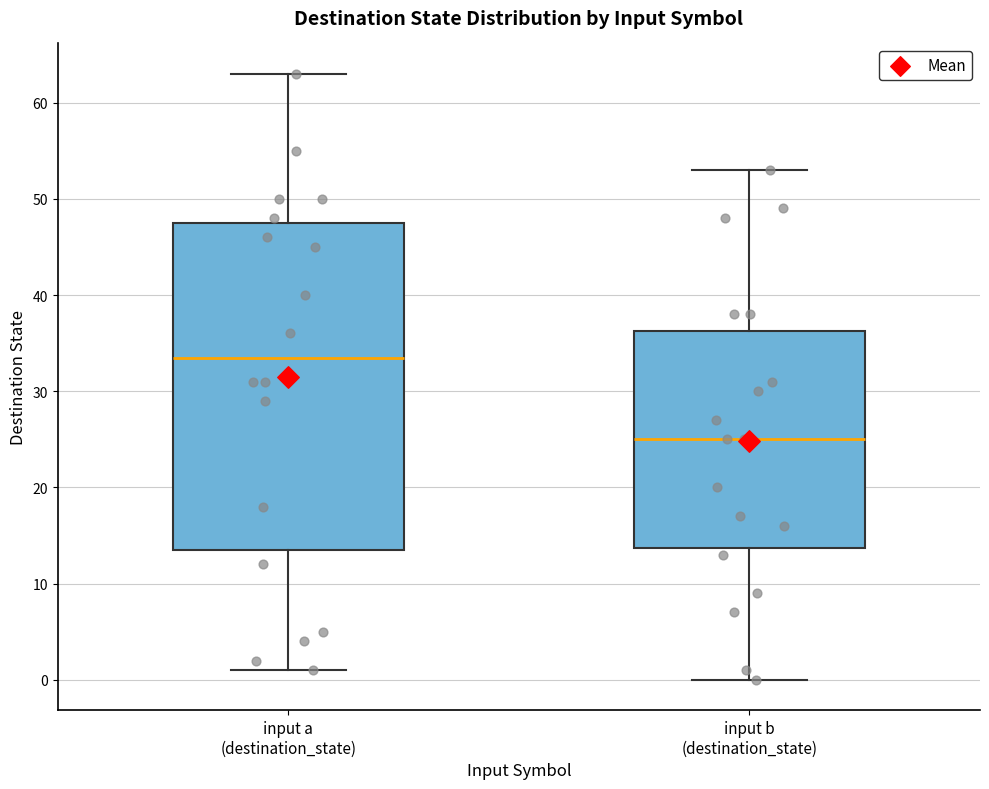

Reading left to right, read every box against the y-axis: the position of its median line, the range the box covers, and the ends of its whiskers. The values are not printed on the chart, so give them approximately, as read against the axis.

input a (destination_state): median 34, box 14 to 48, whiskers 1 to 63
input b (destination_state): median 25, box 14 to 36, whiskers 0 to 53